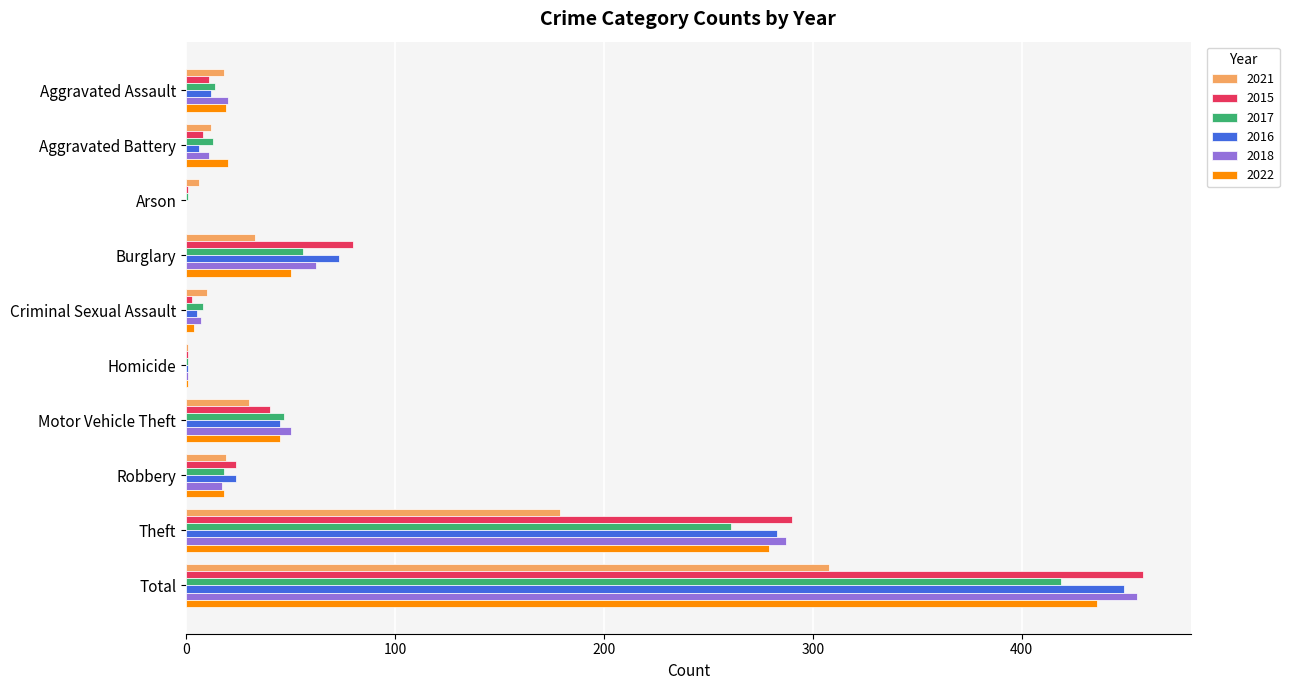

What is the maximum value for 2022?

436